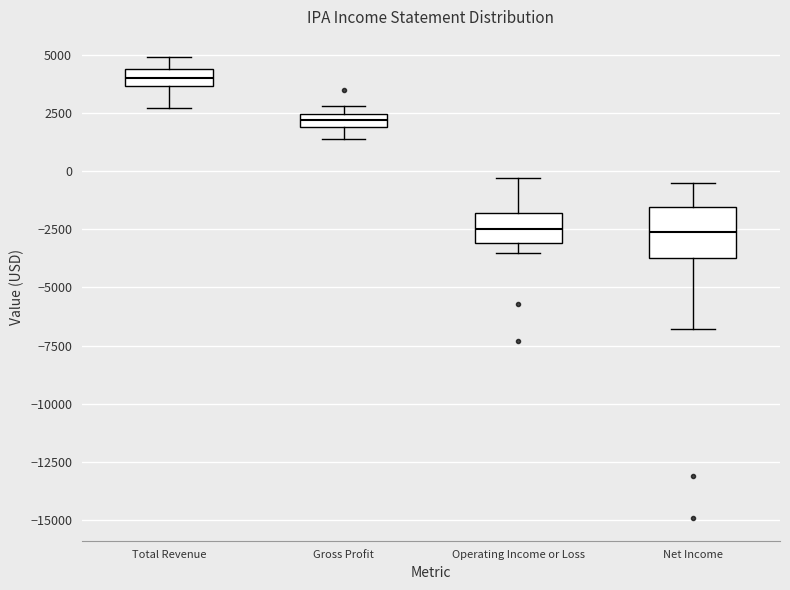

Comparing the boxes themselves (not the whiskers), which one is the tallest?

Net Income